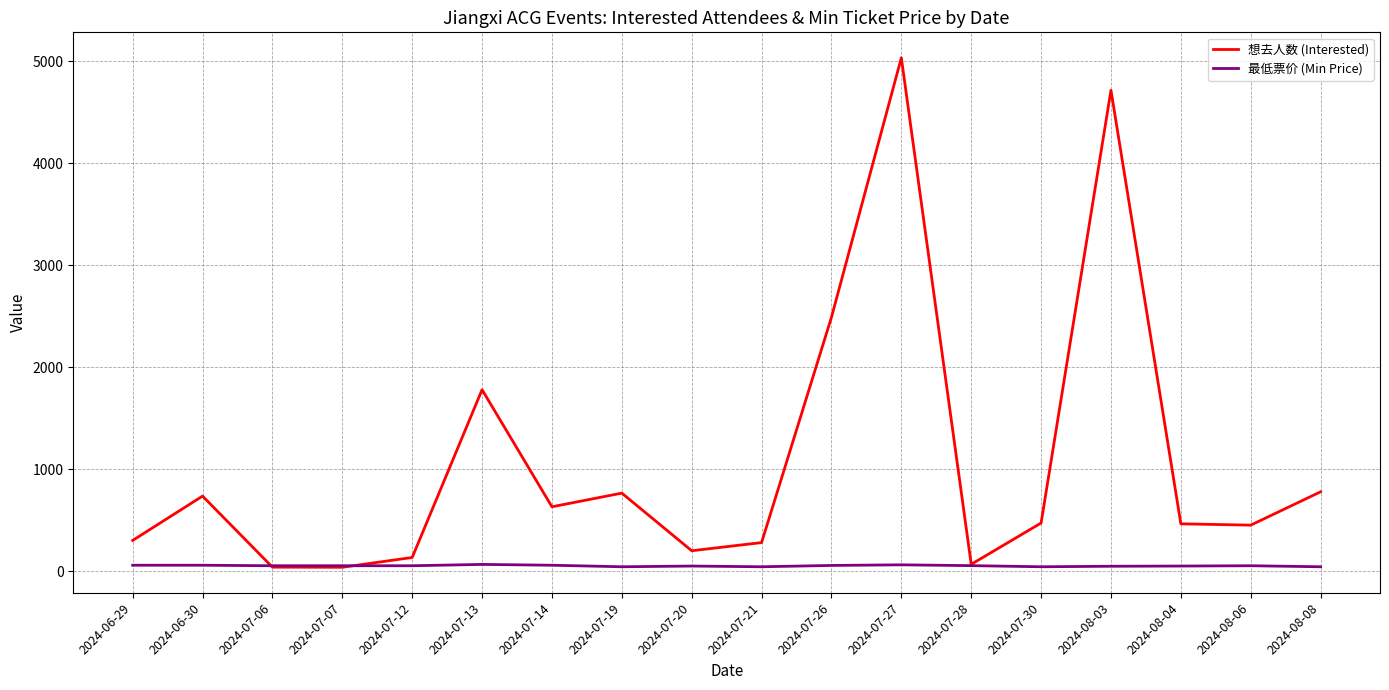

Rank the series by their maximum value, from highest to lowest.

想去人数 (Interested), 最低票价 (Min Price)